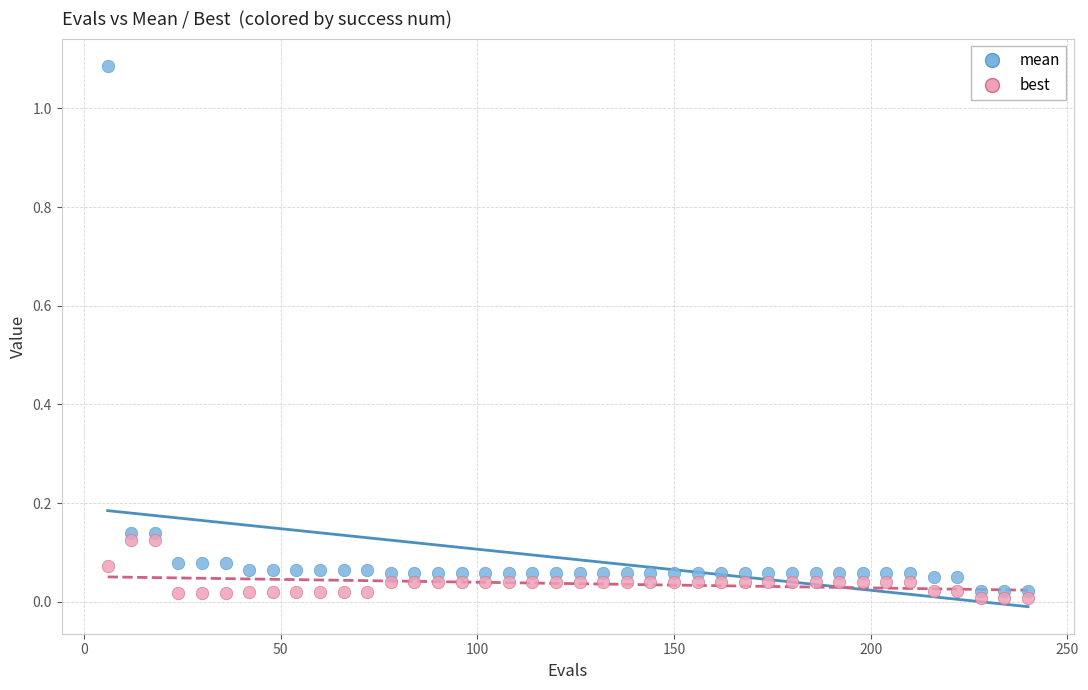

Which series has the largest Y range (max minus min)?

mean